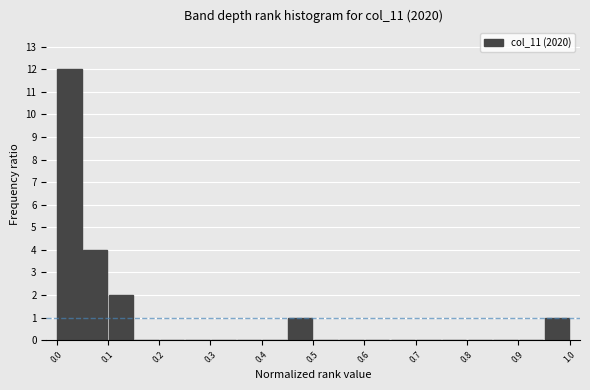

Reading left to right, transcribe this chart: for each bar, give the range it covers on the x-axis and its height. The values are not printed on the chart, so give them approximately, as read against the axis.

0.00 to 0.05: 12
0.05 to 0.10: 4
0.10 to 0.15: 2
0.15 to 0.20: 0
0.20 to 0.25: 0
0.25 to 0.30: 0
0.30 to 0.35: 0
0.35 to 0.40: 0
0.40 to 0.45: 0
0.45 to 0.50: 1
0.50 to 0.55: 0
0.55 to 0.60: 0
0.60 to 0.65: 0
0.65 to 0.70: 0
0.70 to 0.75: 0
0.75 to 0.80: 0
0.80 to 0.85: 0
0.85 to 0.90: 0
0.90 to 0.95: 0
0.95 to 1.00: 1